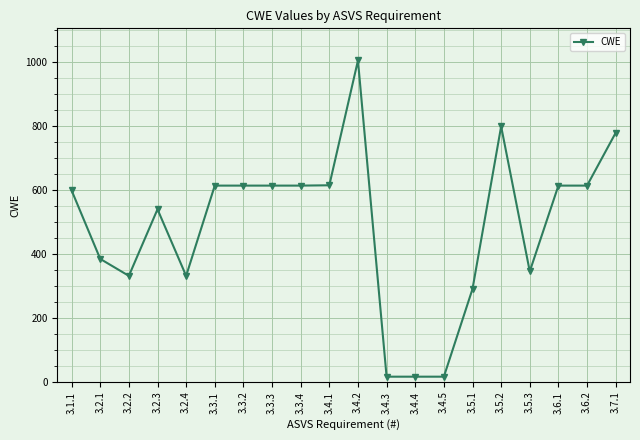

At which category does the data reach its first local valley?

3.2.2